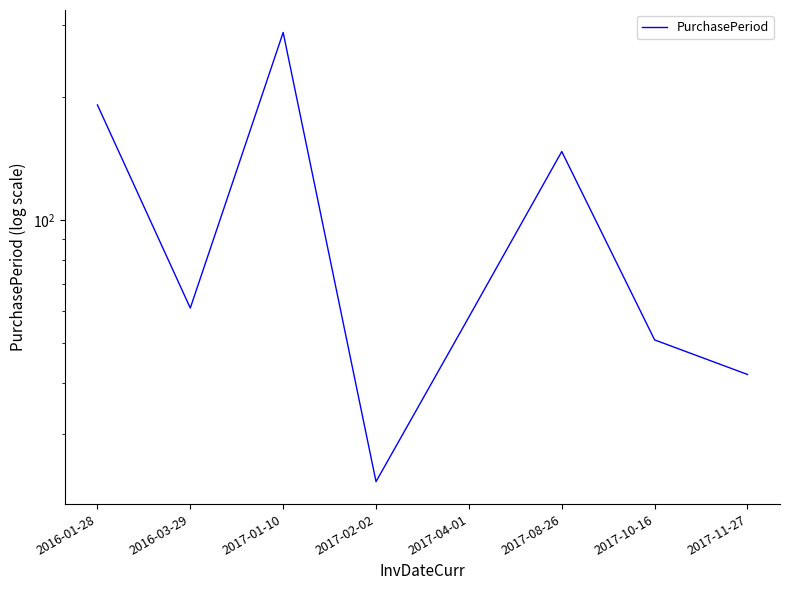

What position from the left is 2016-01-28?

1